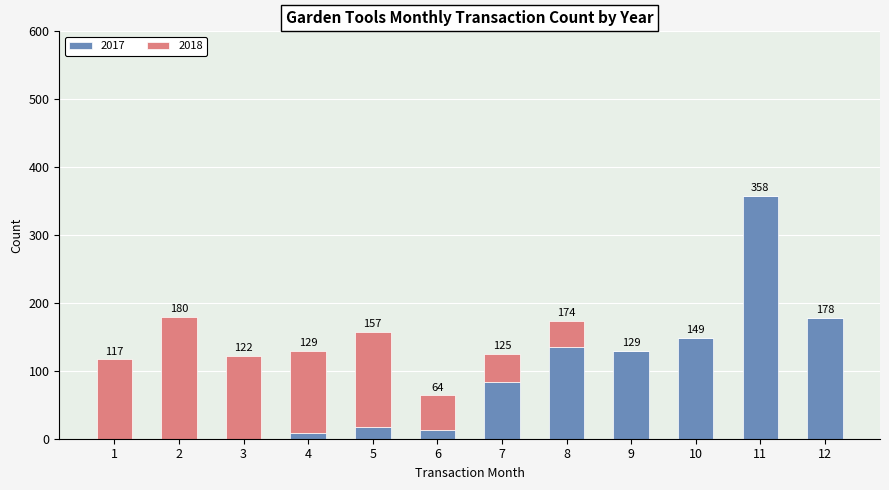

What is the sum of the 2017 values at 1 and 11?

358